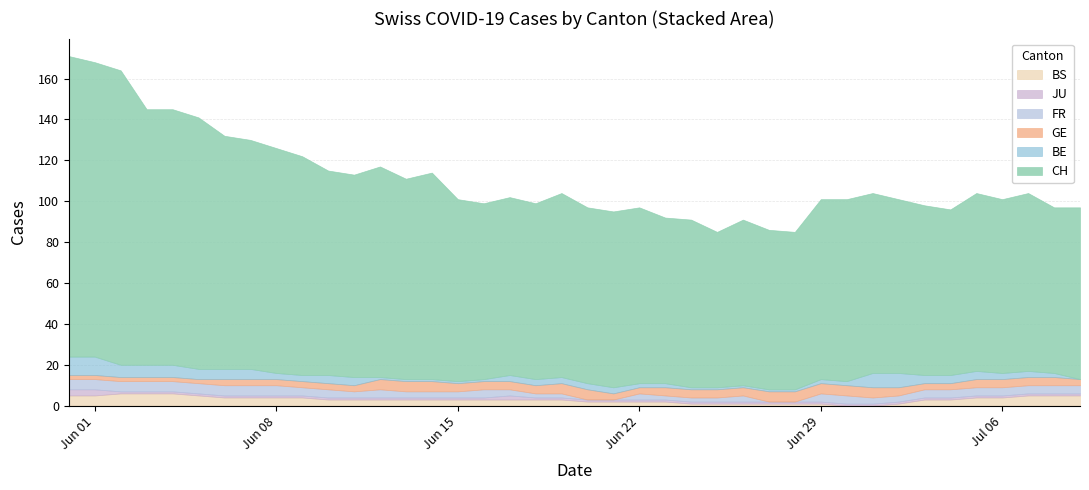

How many intersections are there between BE and FR?

5